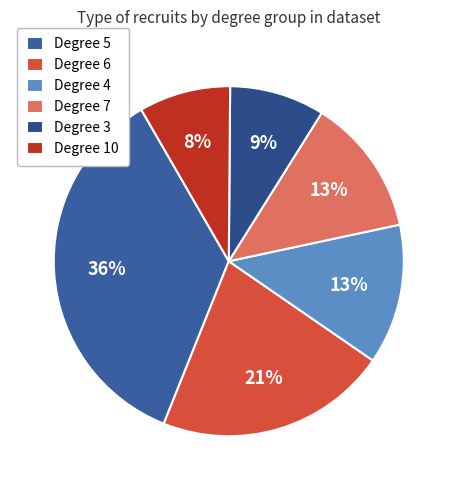

Is there a majority slice in this chart?

No